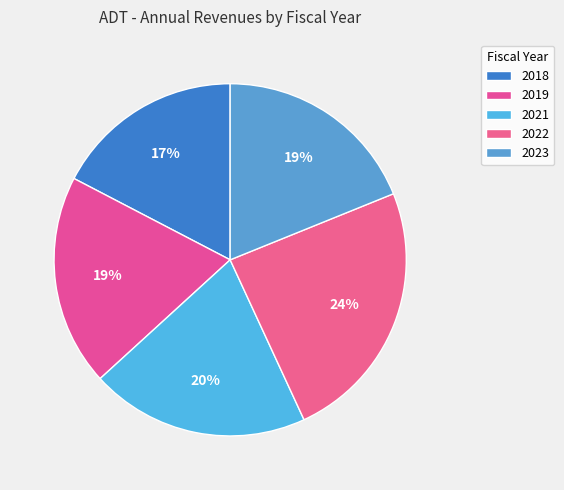

Rank the categories by value from highest to lowest.

2022, 2021, 2019, 2023, 2018